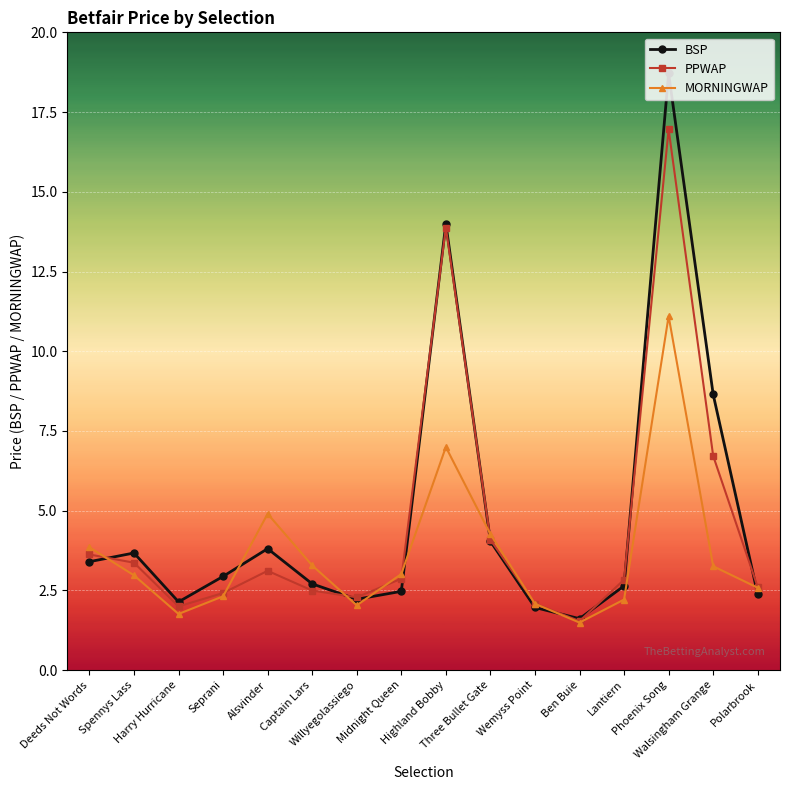

At which category is the sum across all series the highest?

Phoenix Song